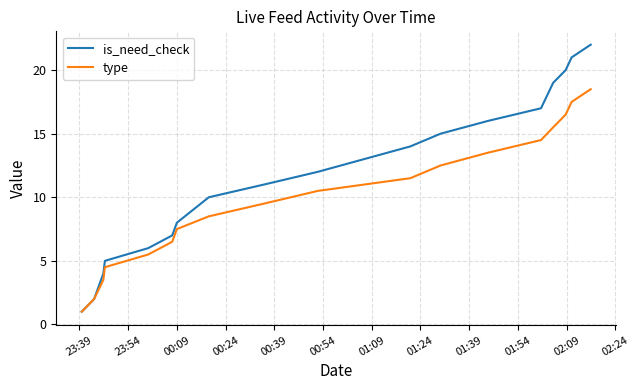

What is the greatest value displayed?

22.0